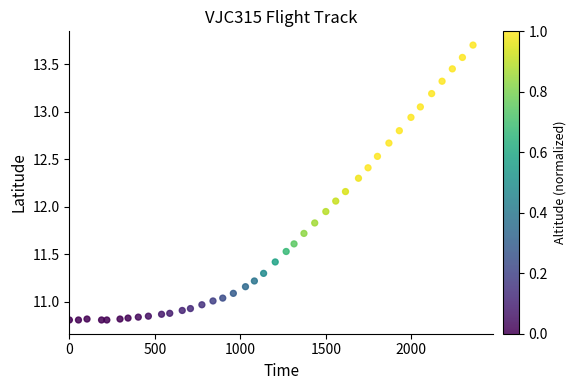

What is the range of Y values (max minus min)?

2.9